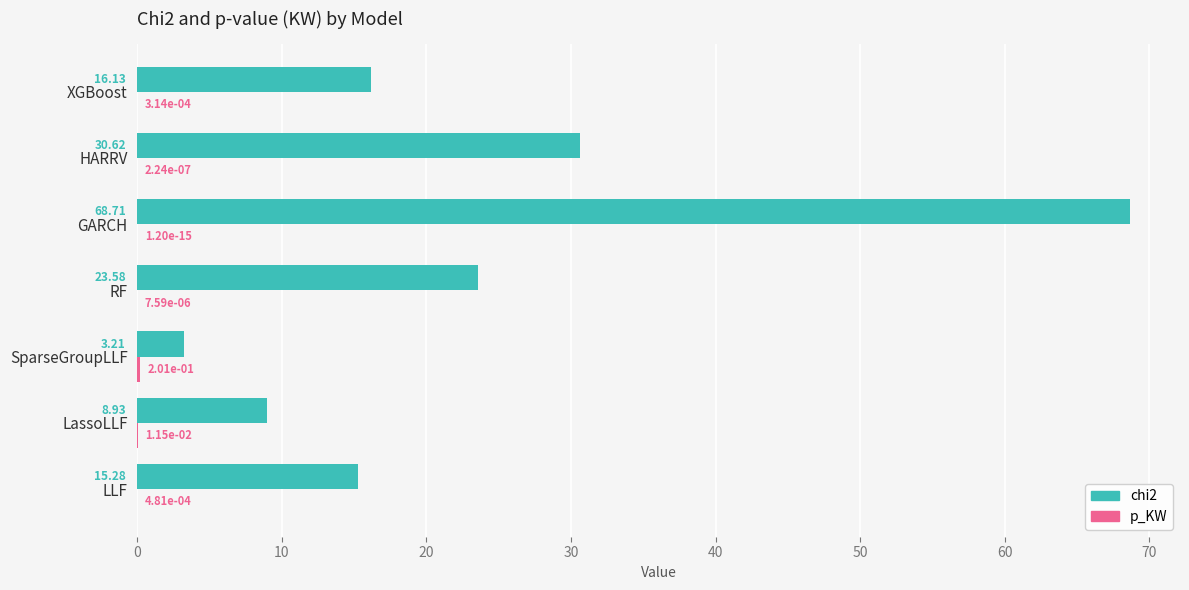

At which label does chi2 reach its peak?

GARCH